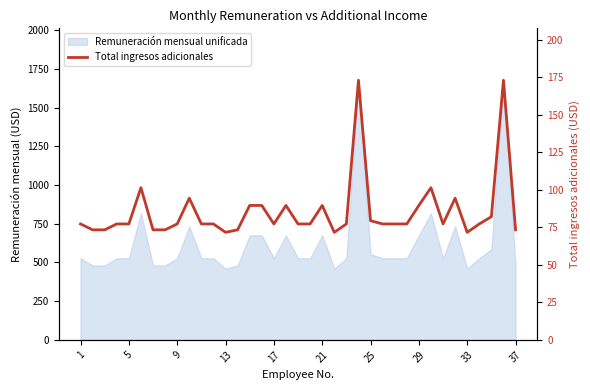

How many interior local valleys (lower than both neighbors) does the data have?

5